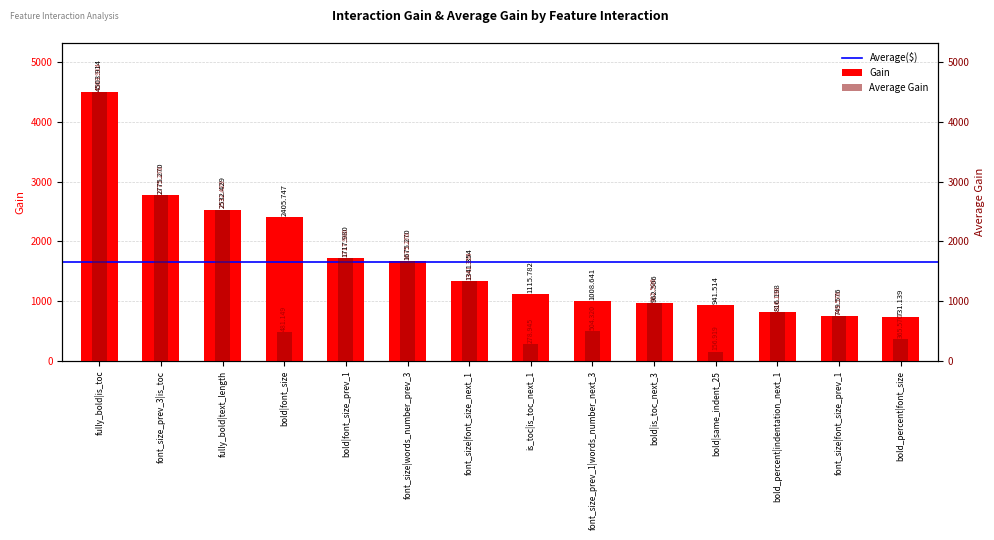

How many series are shown in this chart?

2